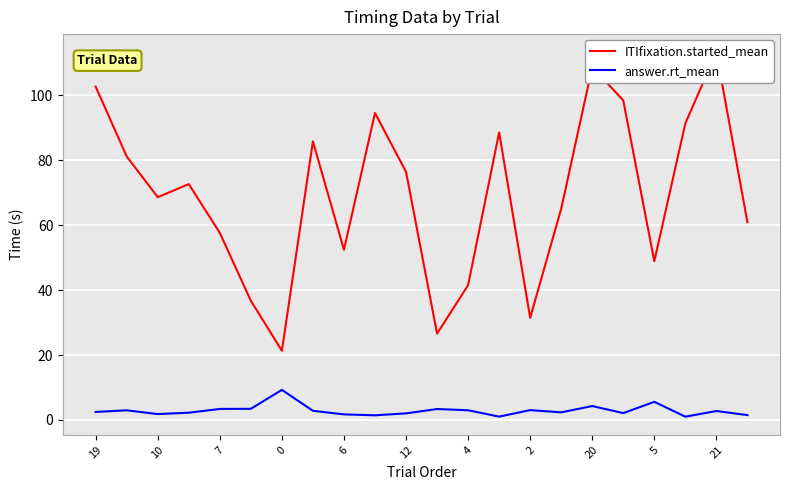

How many series are shown in this chart?

2